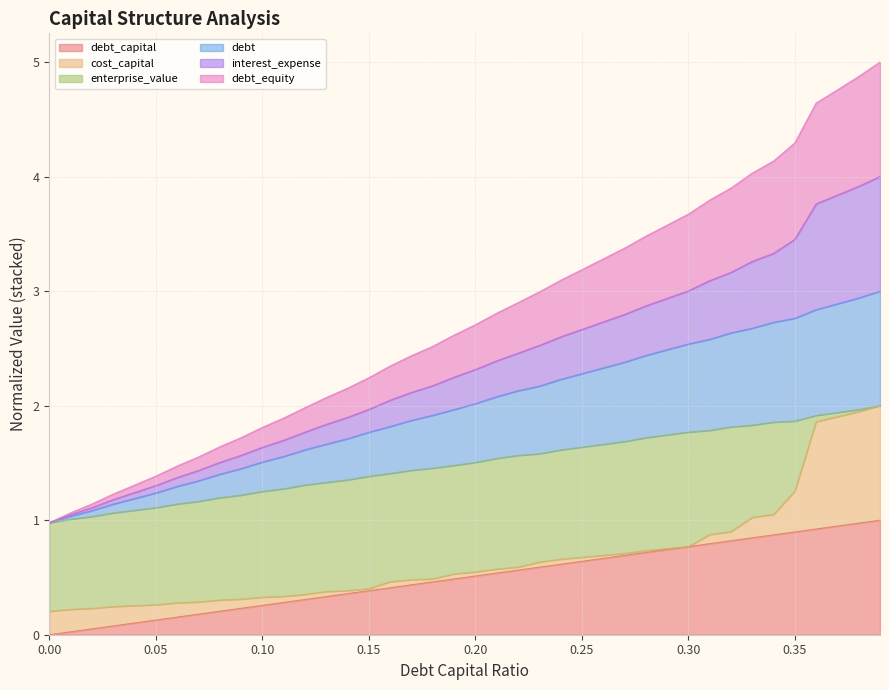

What is the average value of the debt_capital series?

0.5